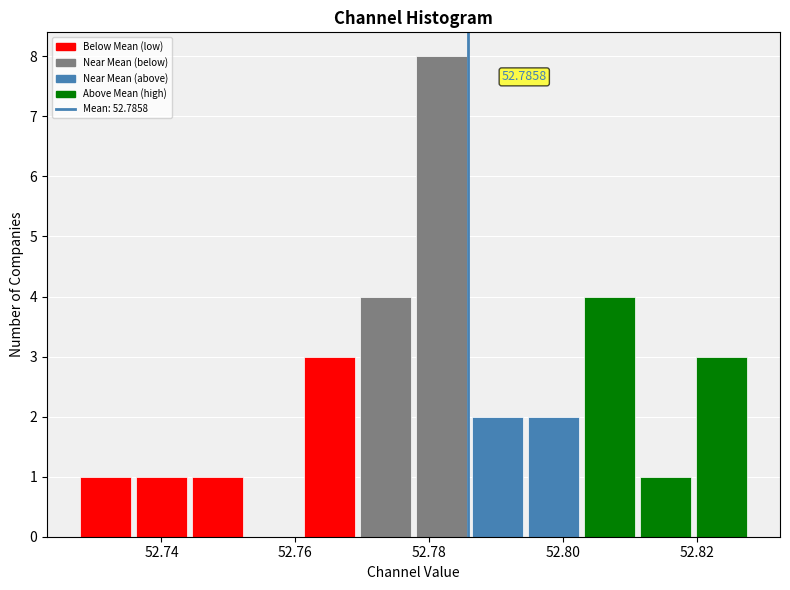

Over which range of the x-axis is the bar tallest?

52.778 to 52.786